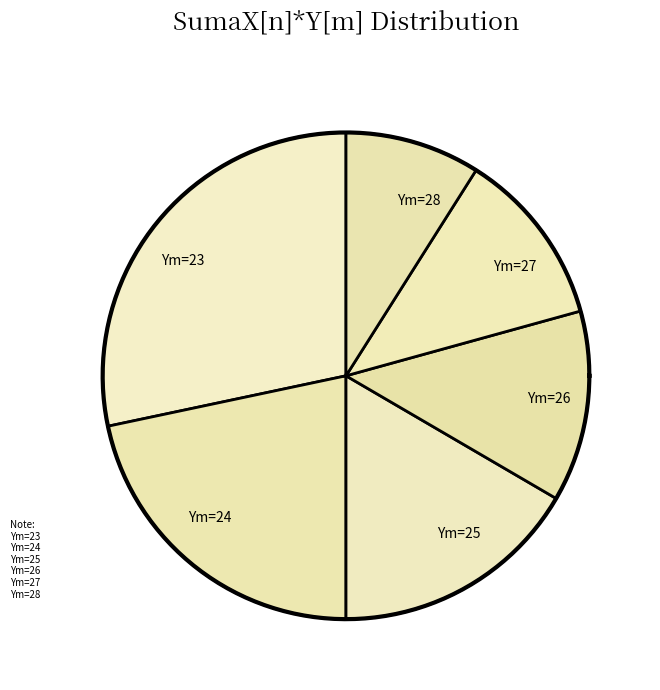

The Ym=28 slice represents 22% of the pie. True or false?

False